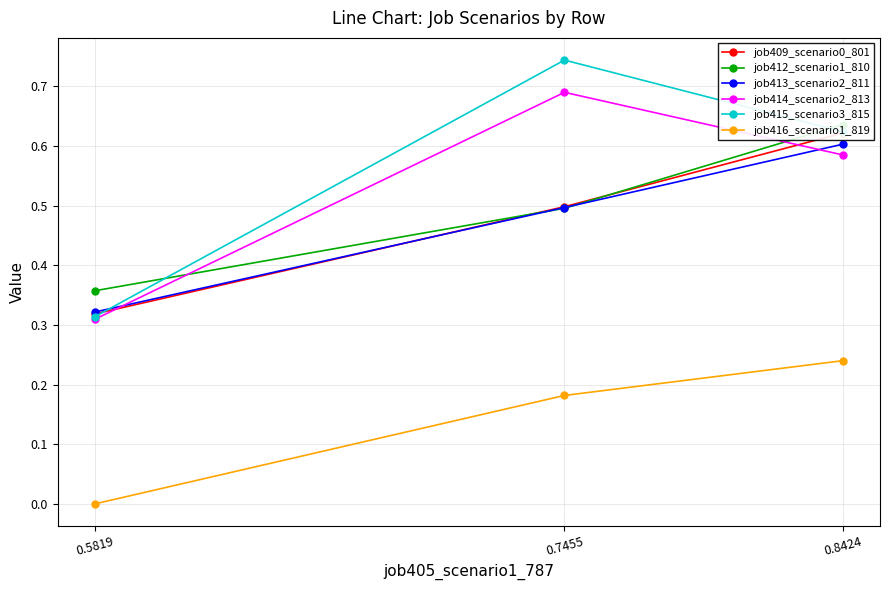

The job416_scenario1_819 series shows 0.2 at 0.7455. True or false?

True